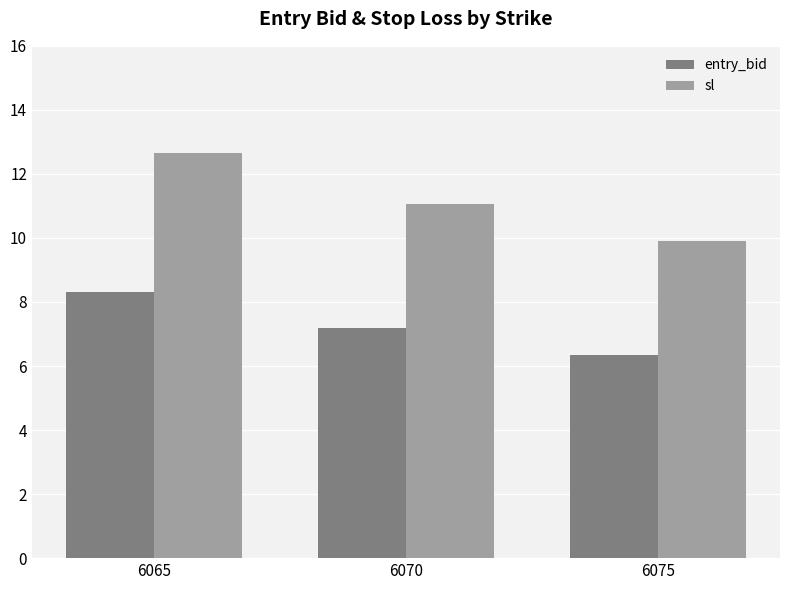

Where is sl nearest to the value 11?

6070